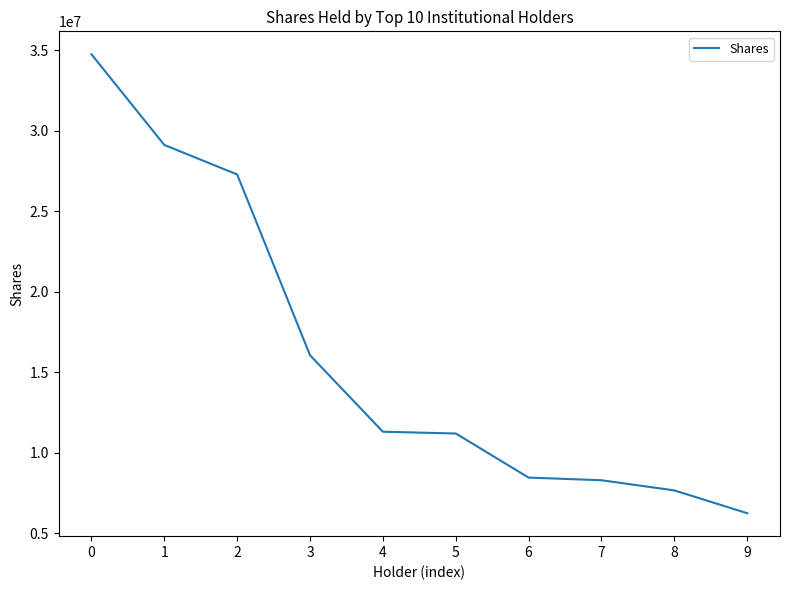

What is the change in value from 4 to 7?

-3012558